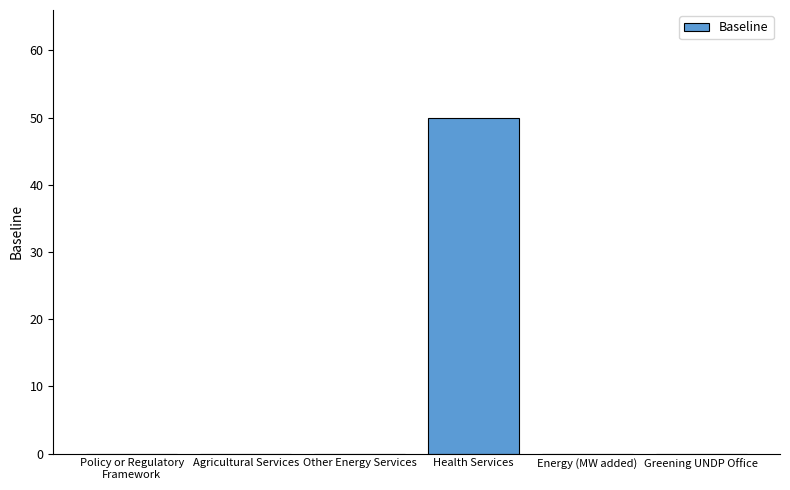

Count the number of data series in this chart.

1